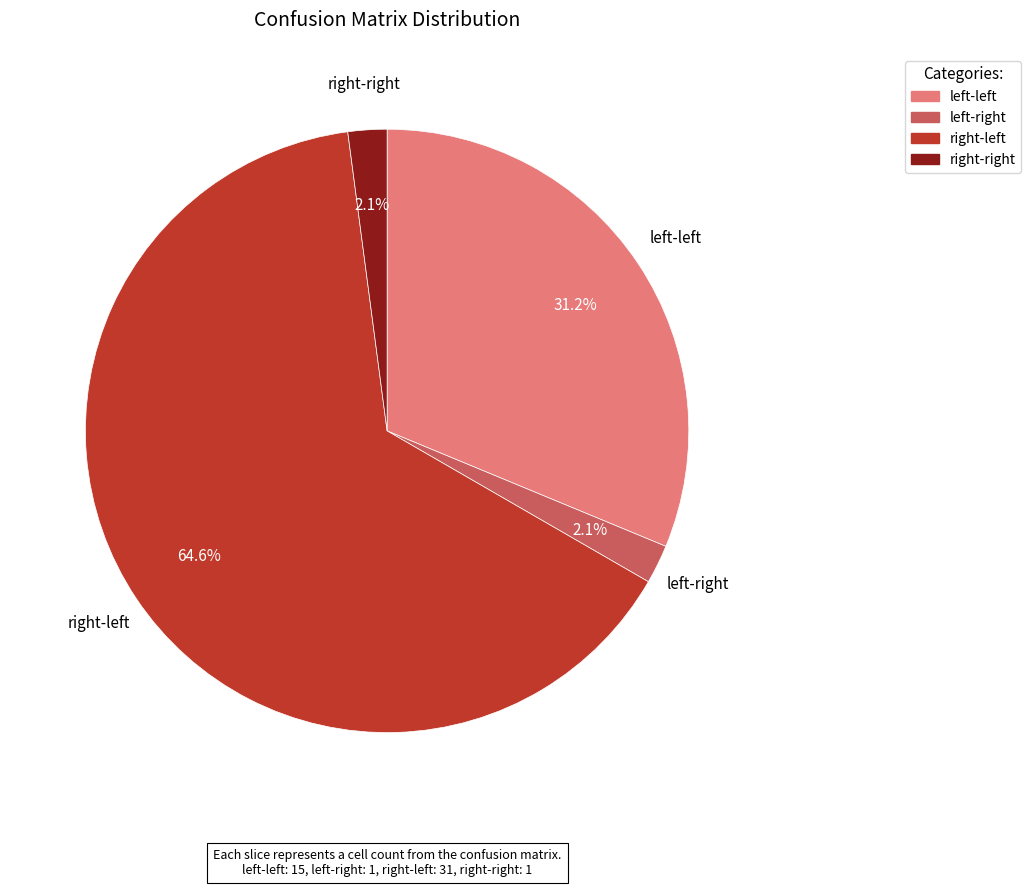

How many slices are in this pie chart?

4